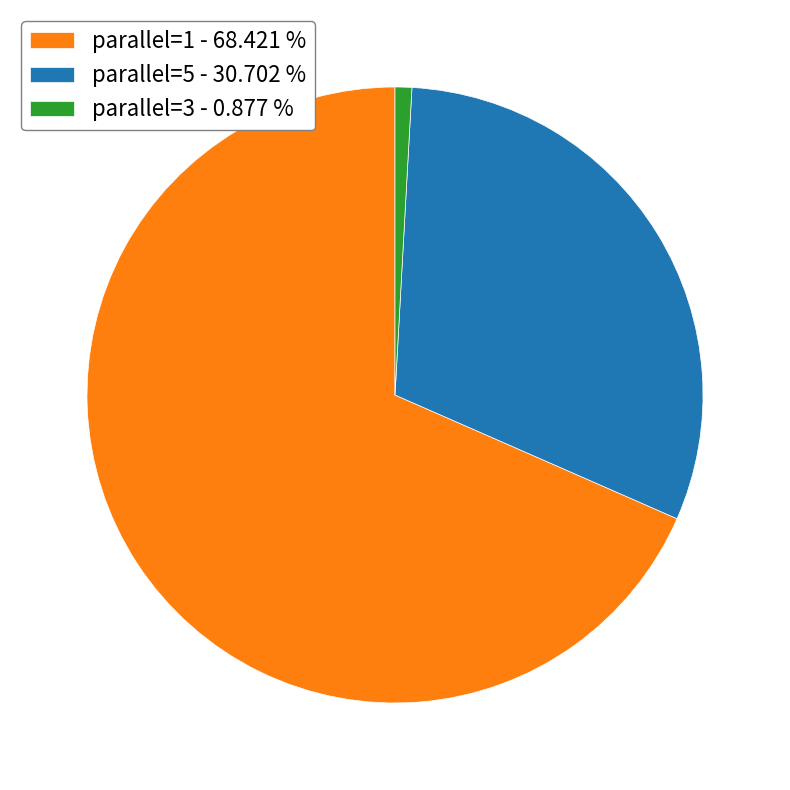

How many segments does this pie chart have?

3